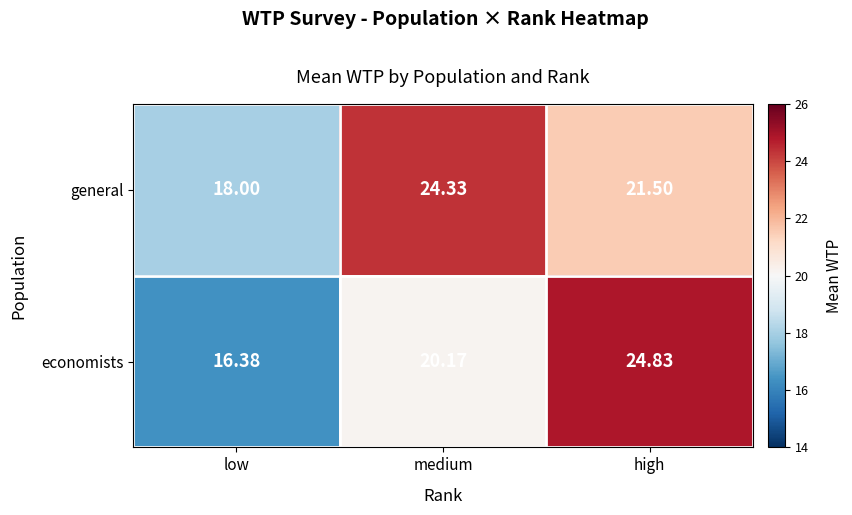

How many series are shown in this chart?

2